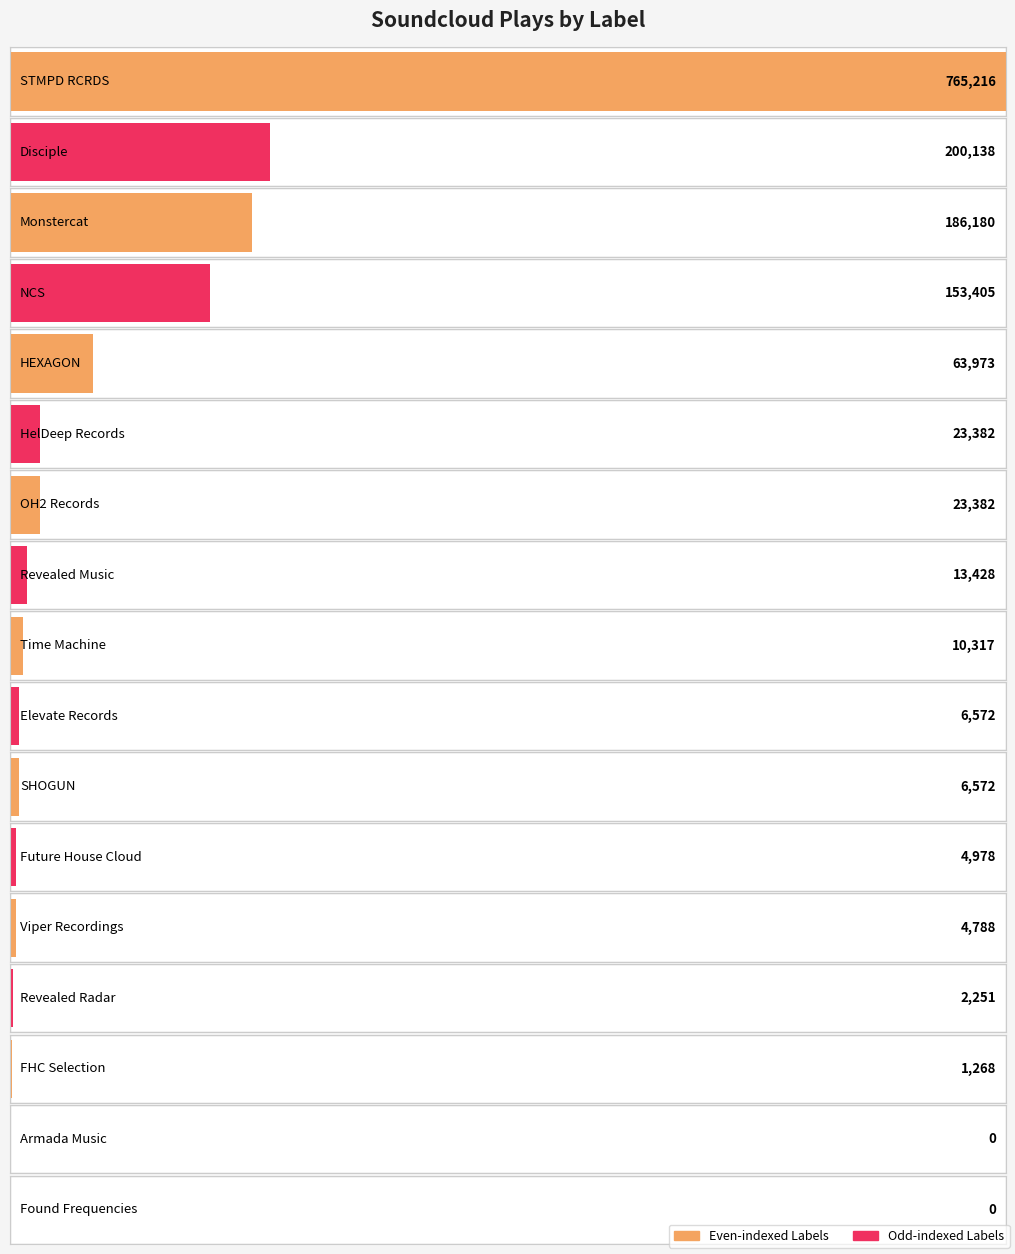

Which category has the highest value across all series?

STMPD RCRDS